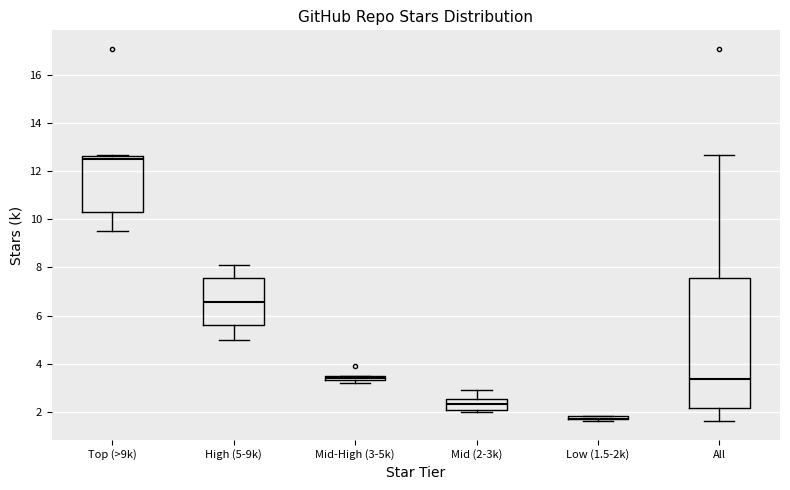

Which box is the tallest, from its lower edge to its upper edge?

All